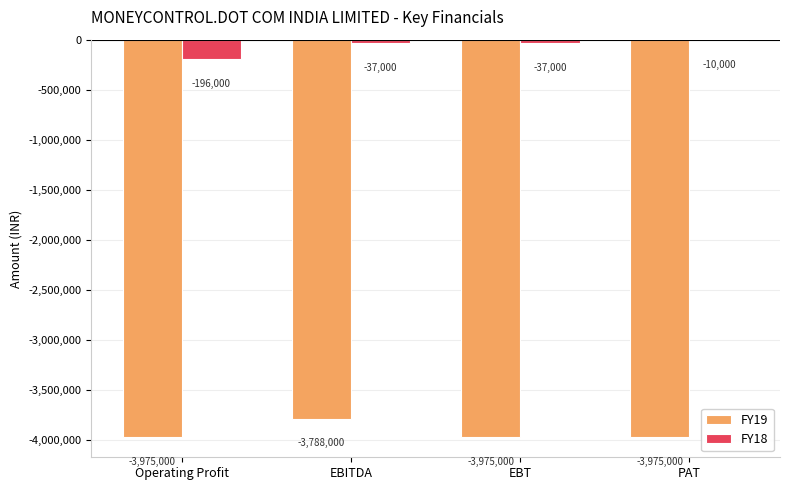

How many values in the FY19 series exceed -3975000?

1